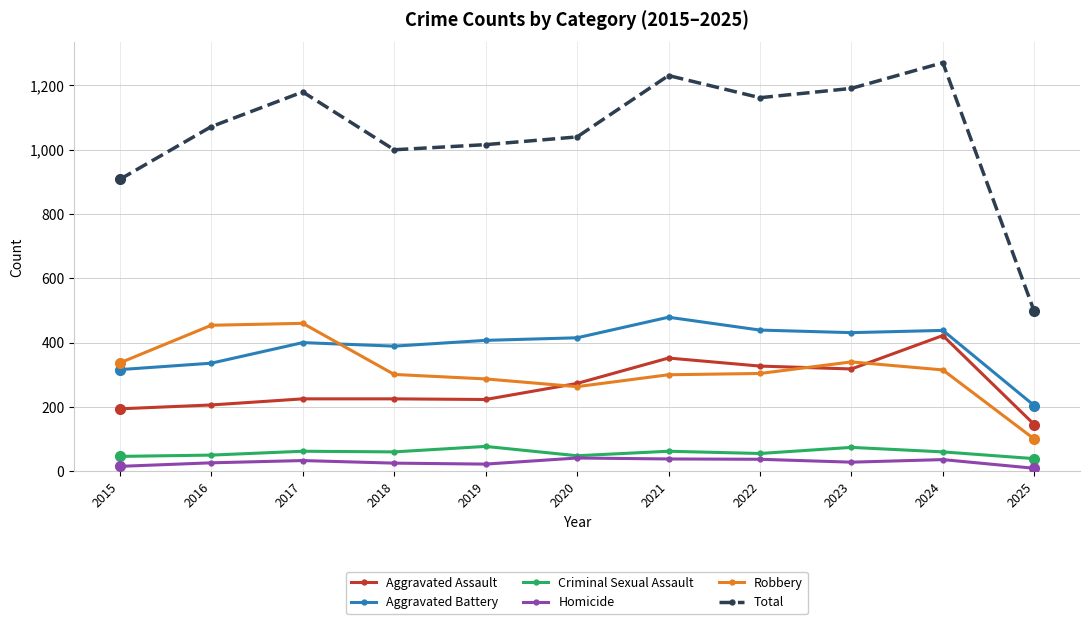

Does the chart display data point markers on the line(s)?

Yes